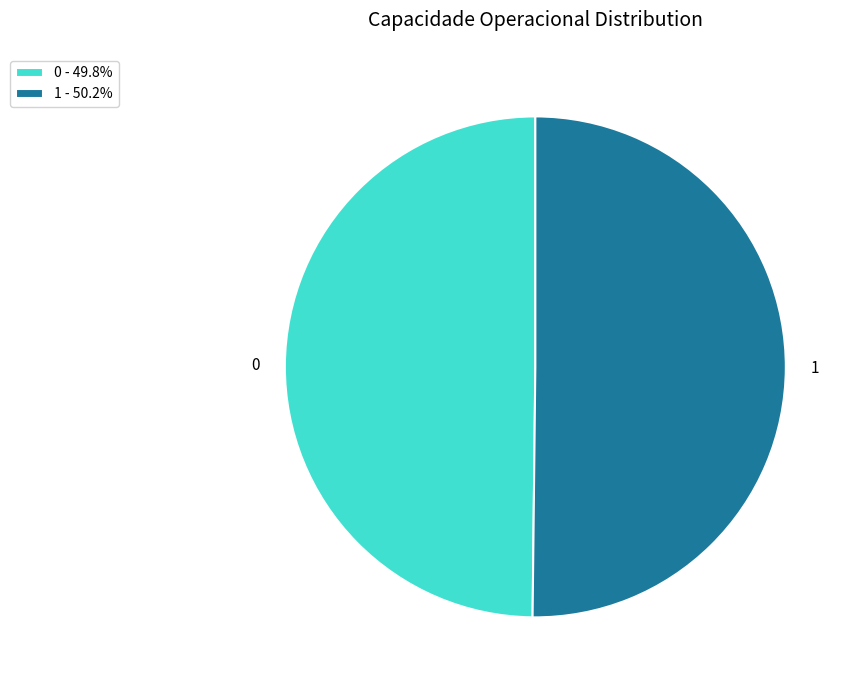

Is it true that 1 is 50% of the pie?

True